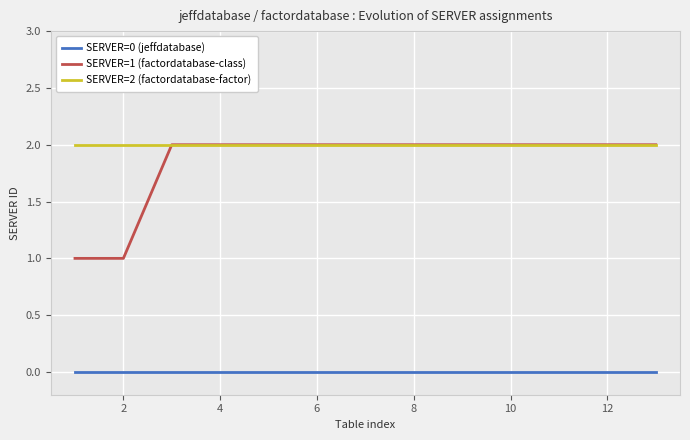

Which series has the largest range (max minus min)?

SERVER=1 (factordatabase-class)